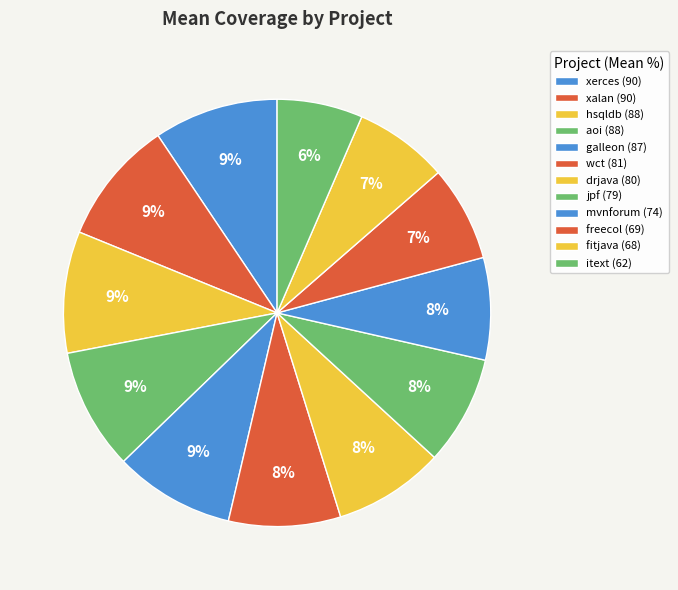

What percentage is the mvnforum slice, to the nearest percent?

8%